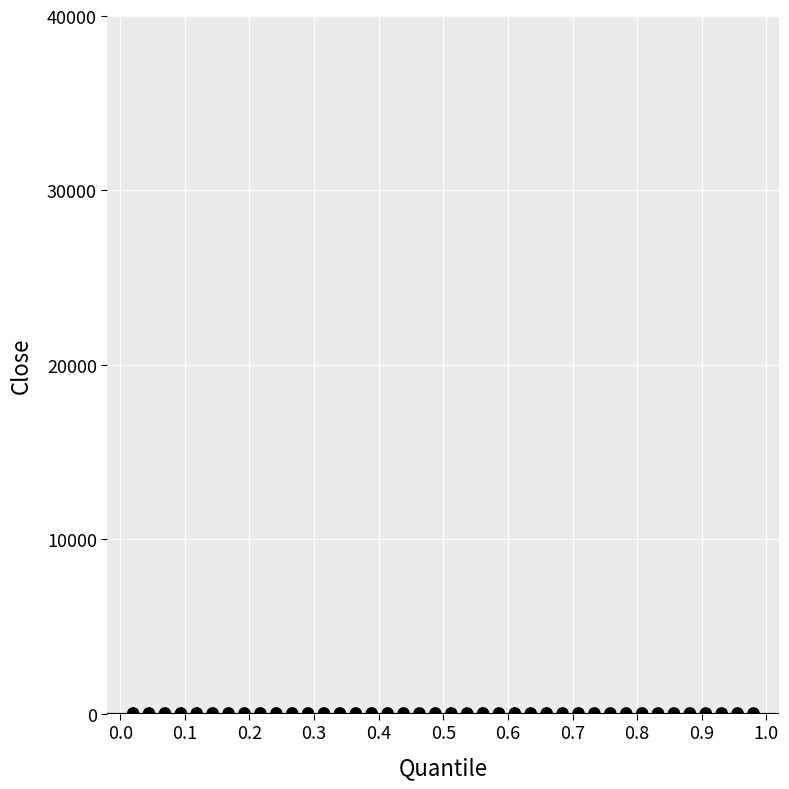

What is the range of X values (max minus min)?

1.0